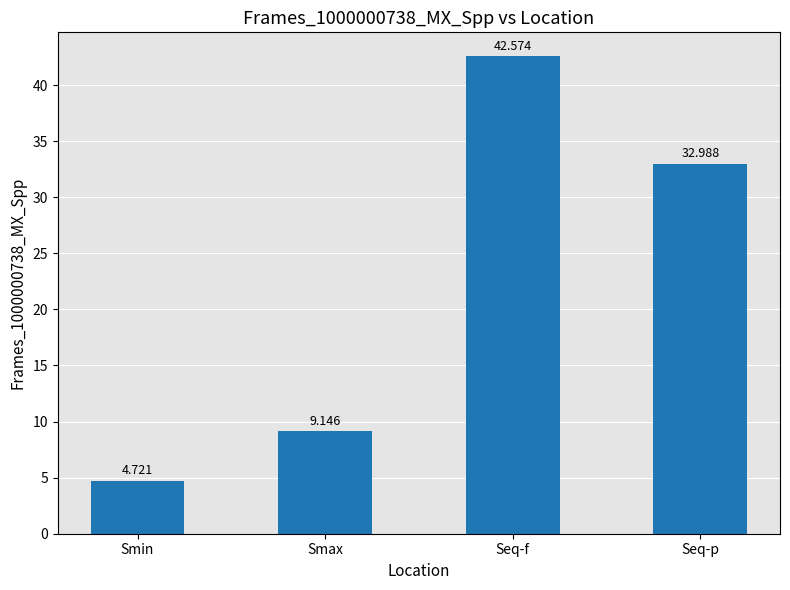

How many data points are less than 32?

2